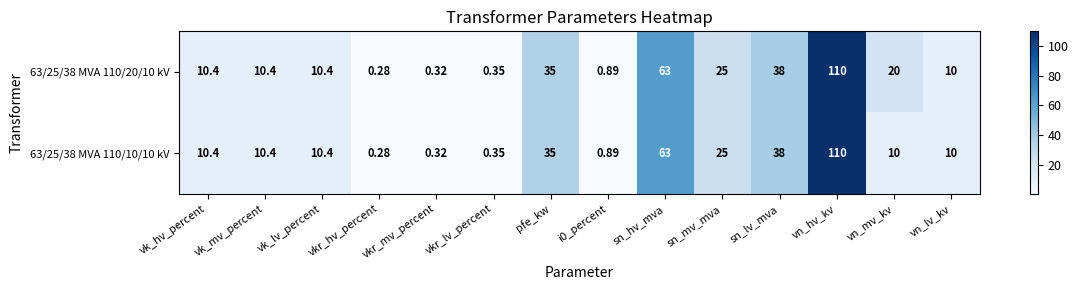

At which category is the sum across all series the highest?

vn_hv_kv